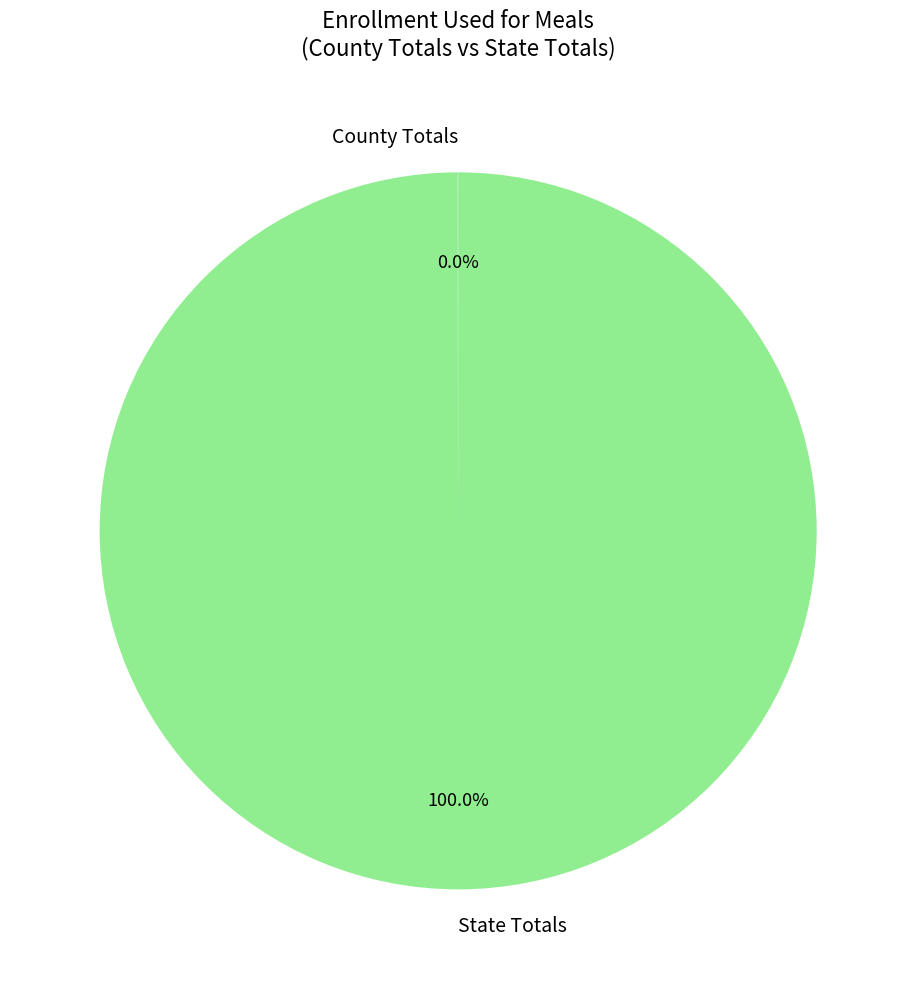

Which category accounts for the majority?

State Totals